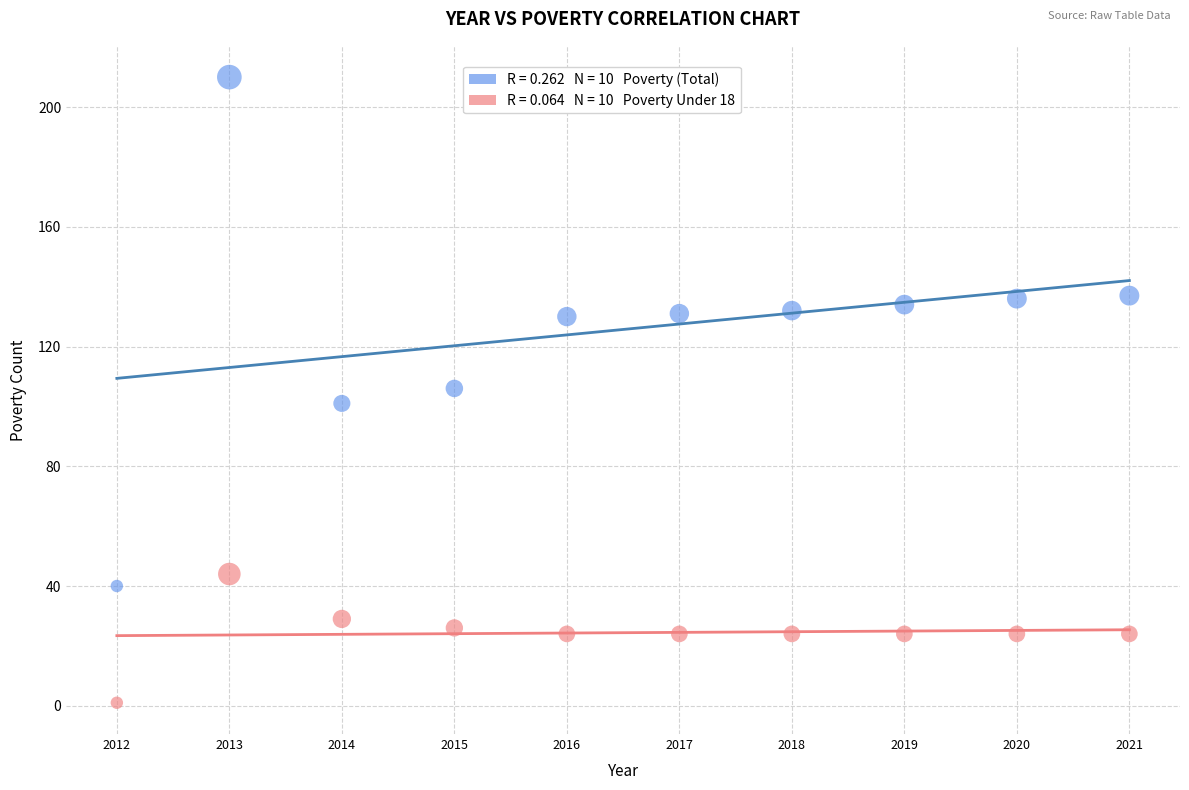

Across all data points, what is the range of Y values (max minus min)?

209